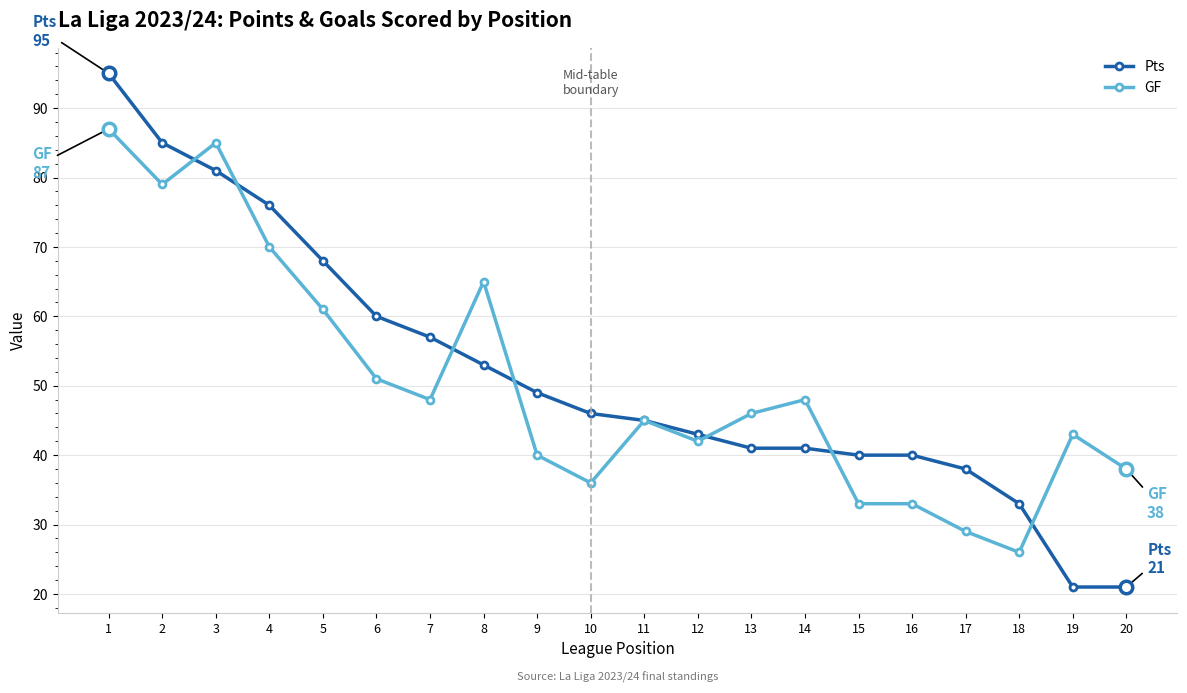

At how many categories does at least one series exceed 58?

7